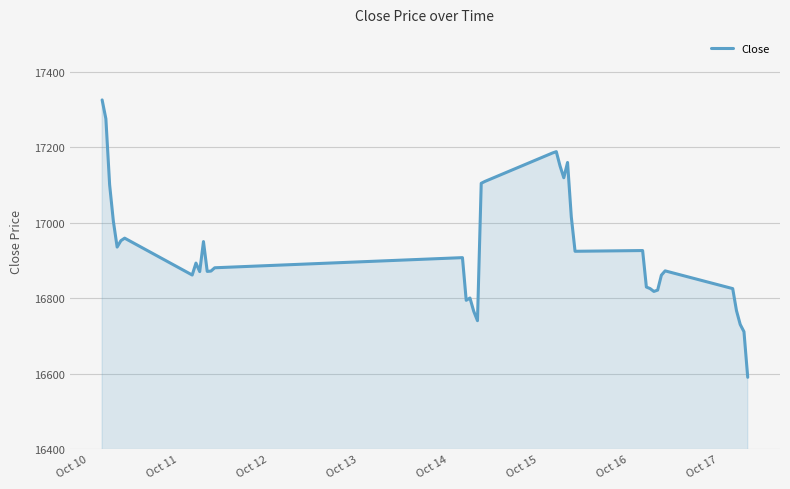

What is the difference between the maximum and minimum values?

735.0